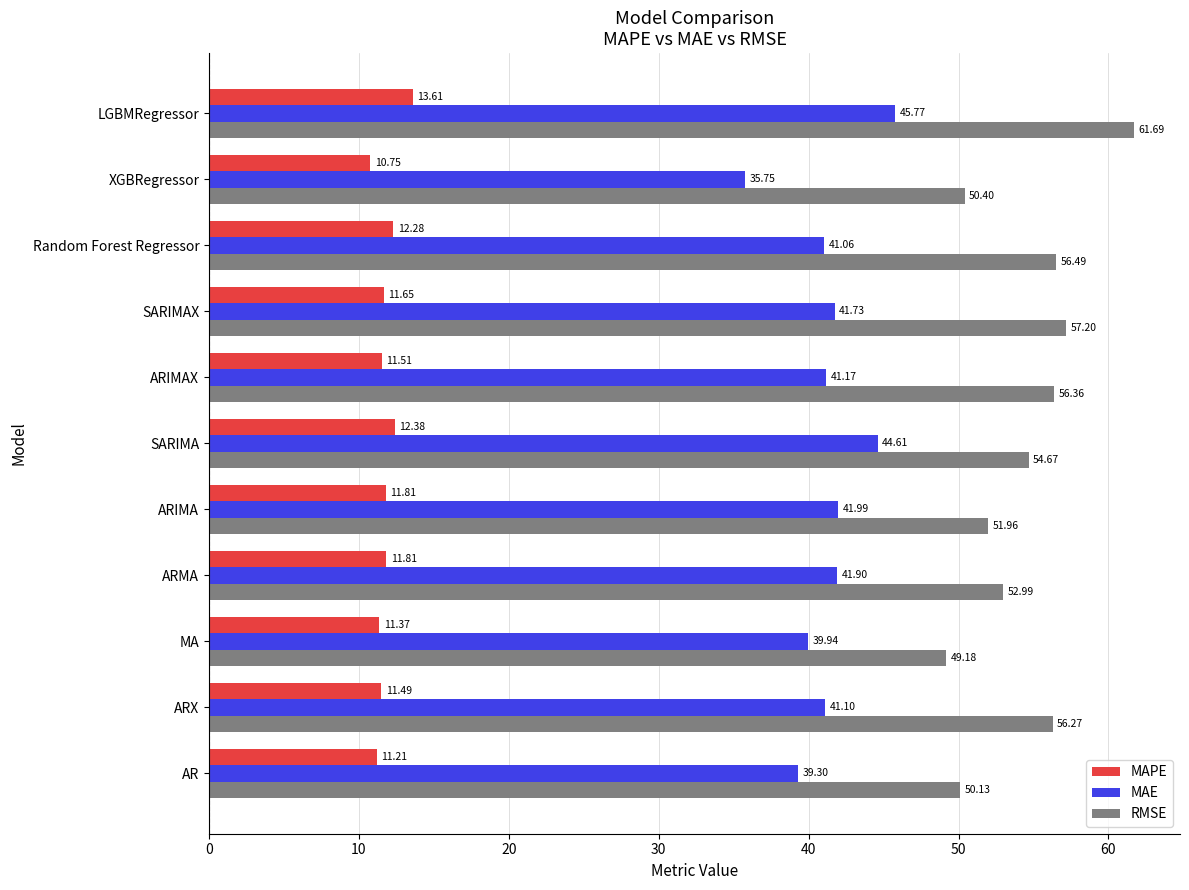

What is the lowest value of the RMSE series?

49.2